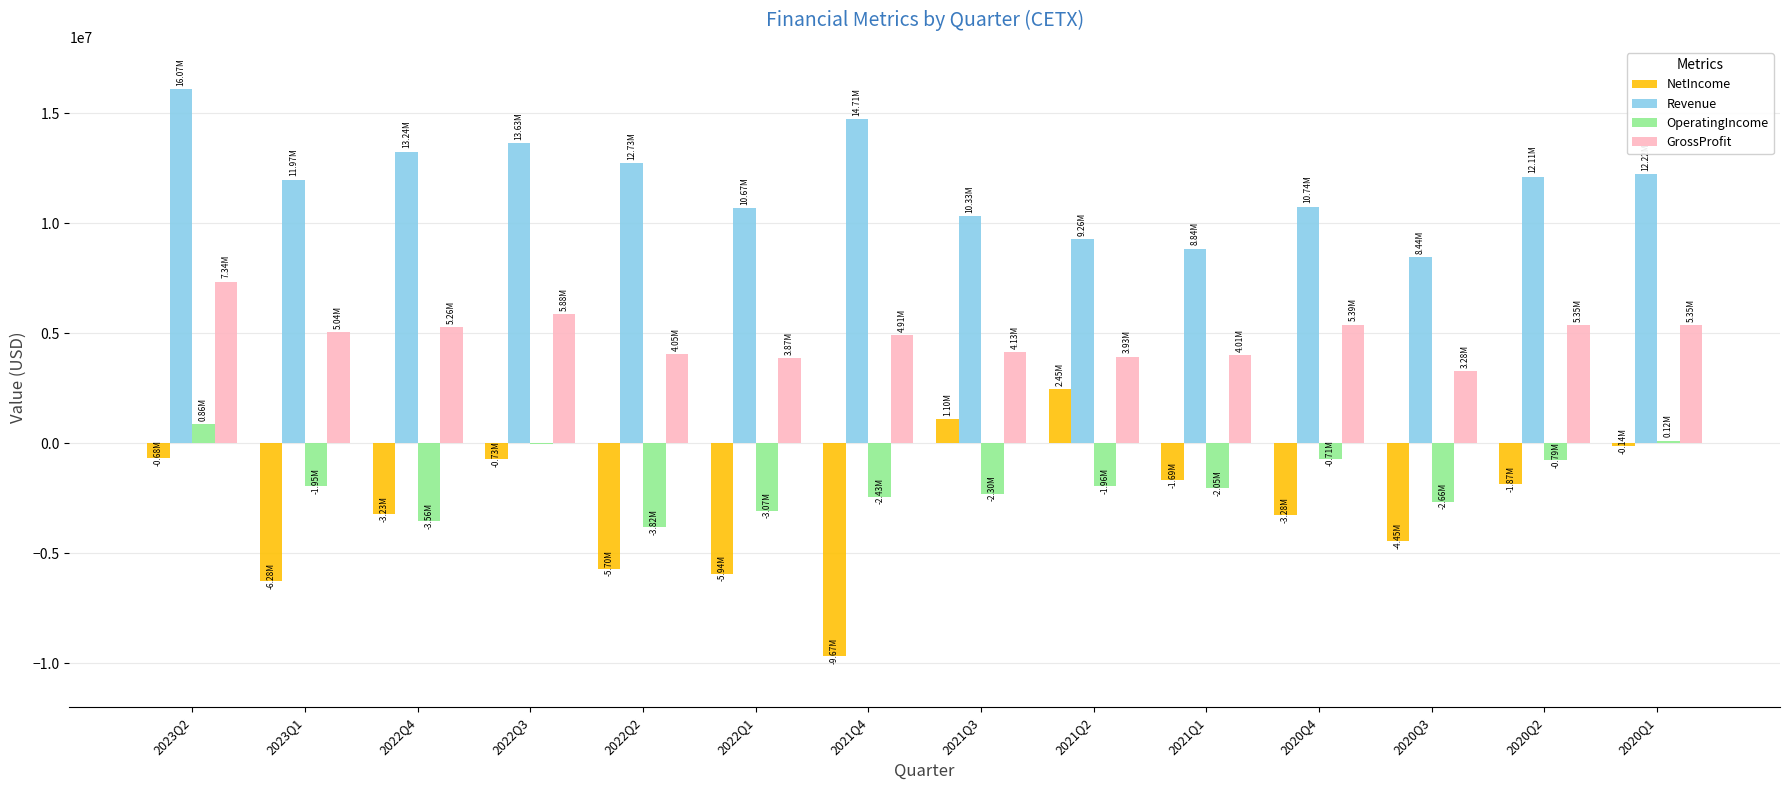

What is the average value of the NetIncome series?

-2864352